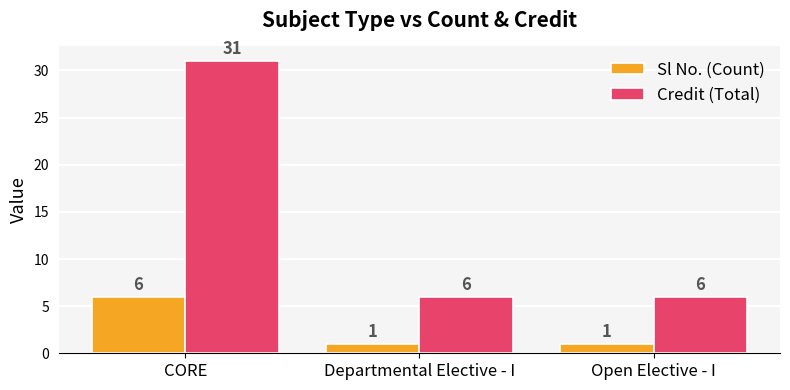

Reading left to right, extract all data points from this chart.

Sl No. (Count): CORE=6	Departmental Elective - I=1	Open Elective - I=1
Credit (Total): CORE=31	Departmental Elective - I=6	Open Elective - I=6